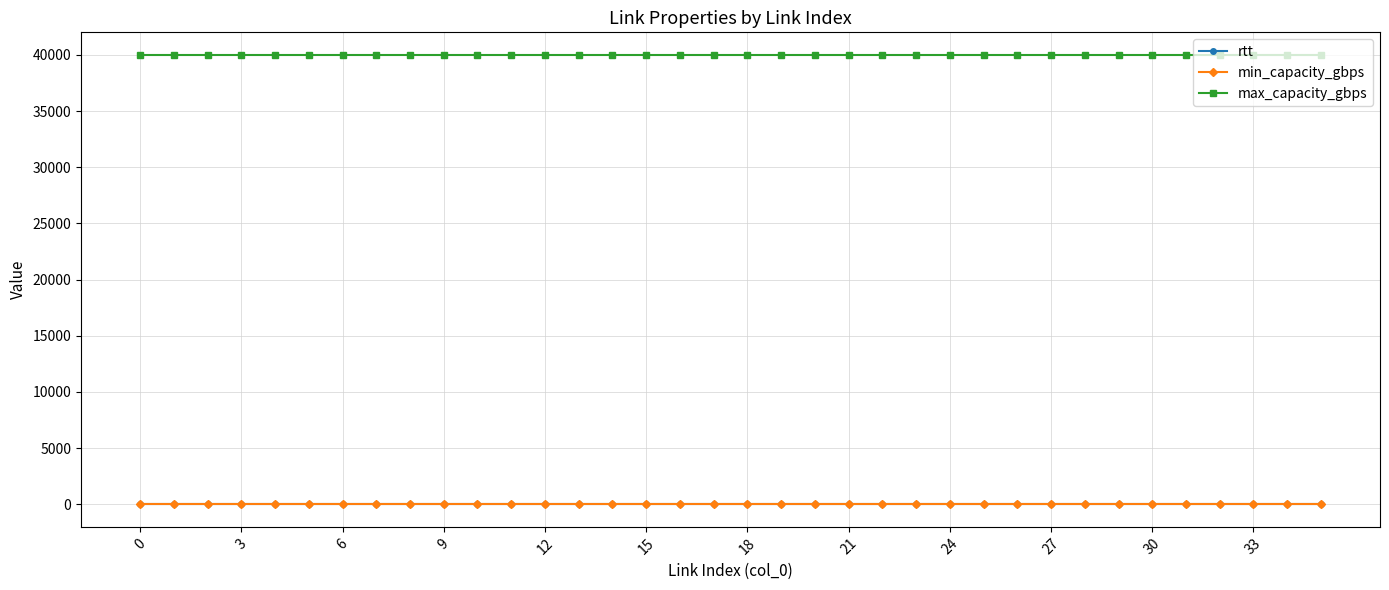

How many data points does each series have?

36